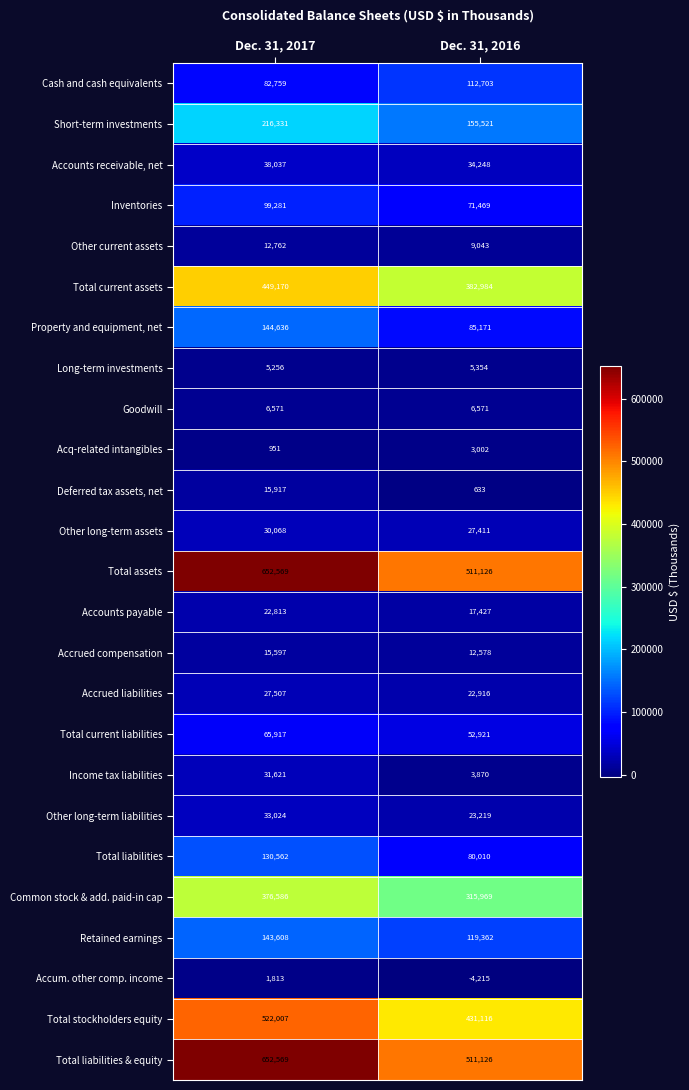

What is the spread (max minus min) of values at Dec. 31, 2016?

515341